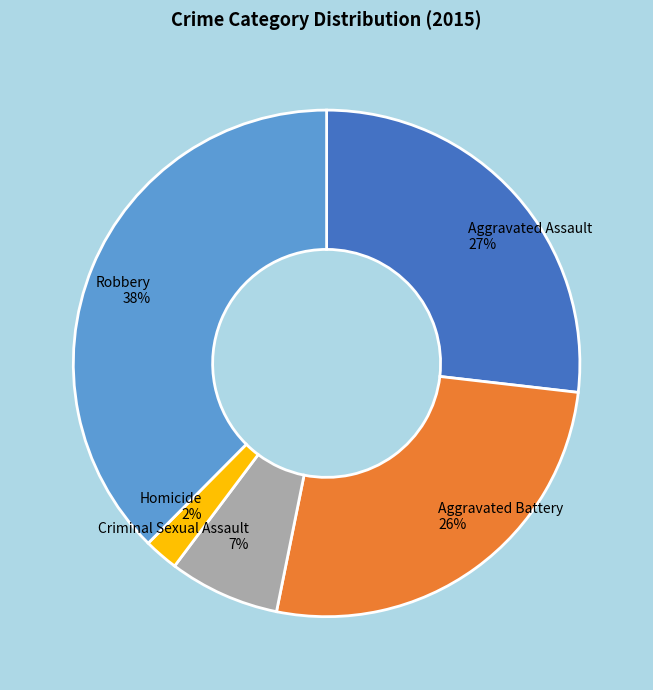

What is the largest slice in the pie chart?

Robbery